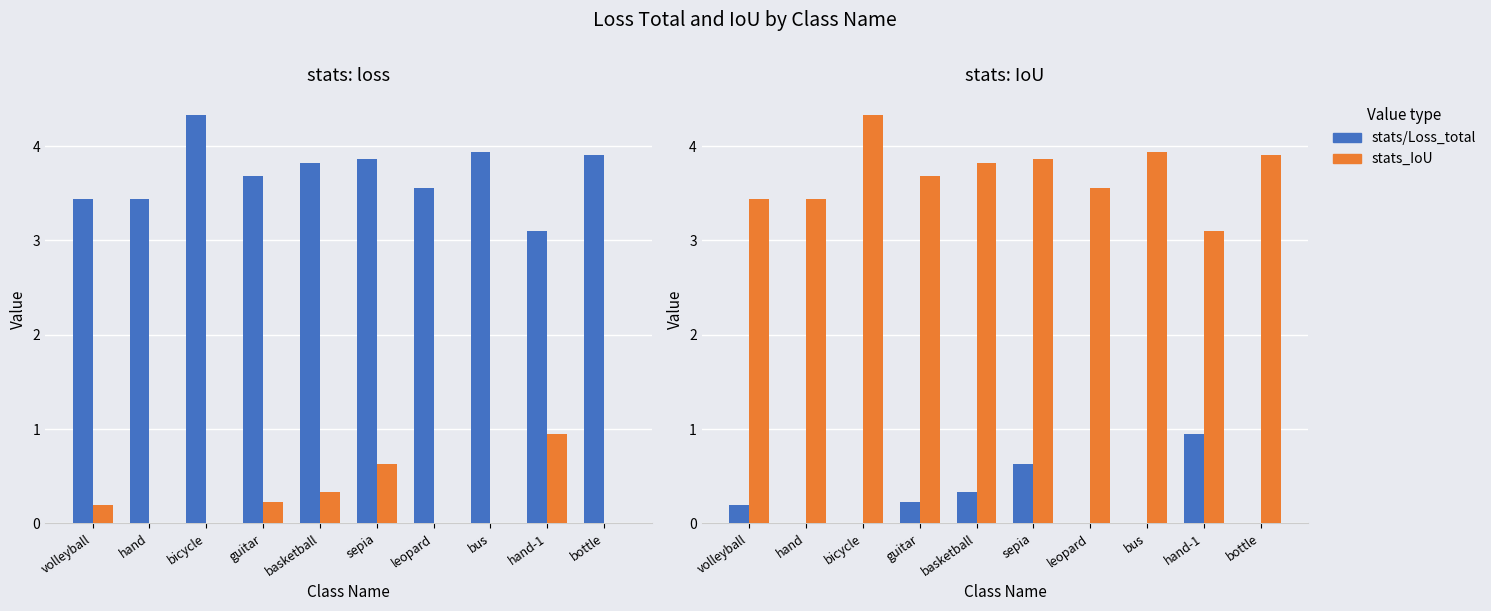

What is the label of the 3rd bar from the left?

bicycle